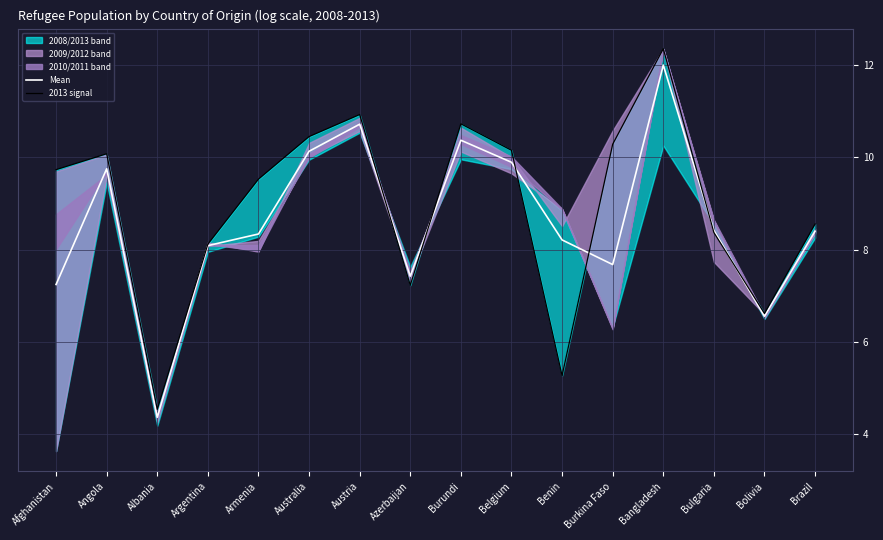

Between Bolivia and Azerbaijan, which is larger?

Azerbaijan